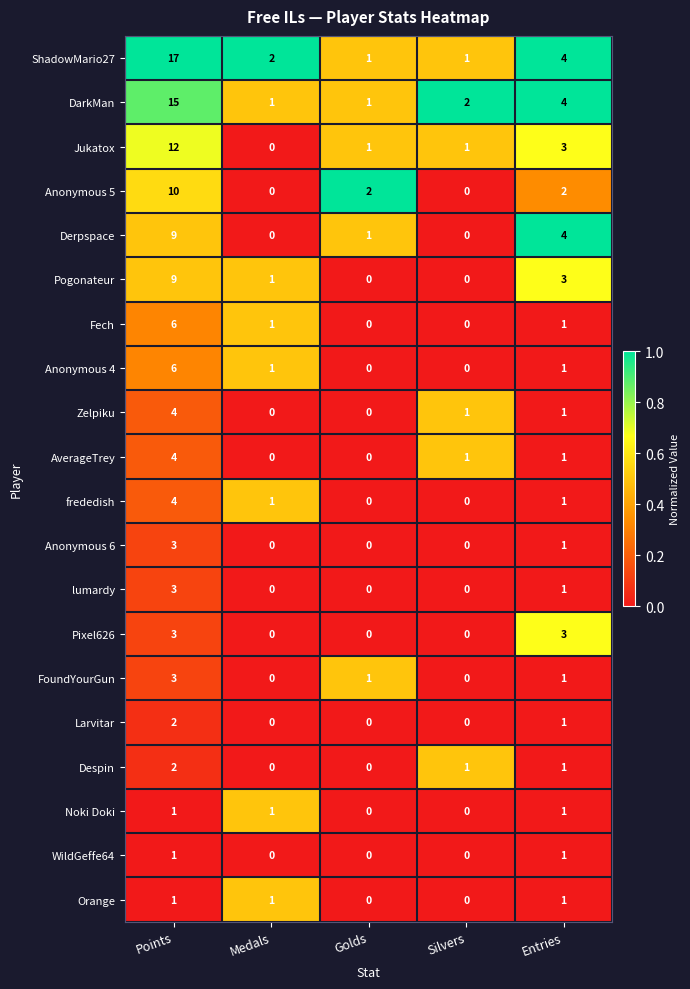

What is the maximum value for Pogonateur?

9